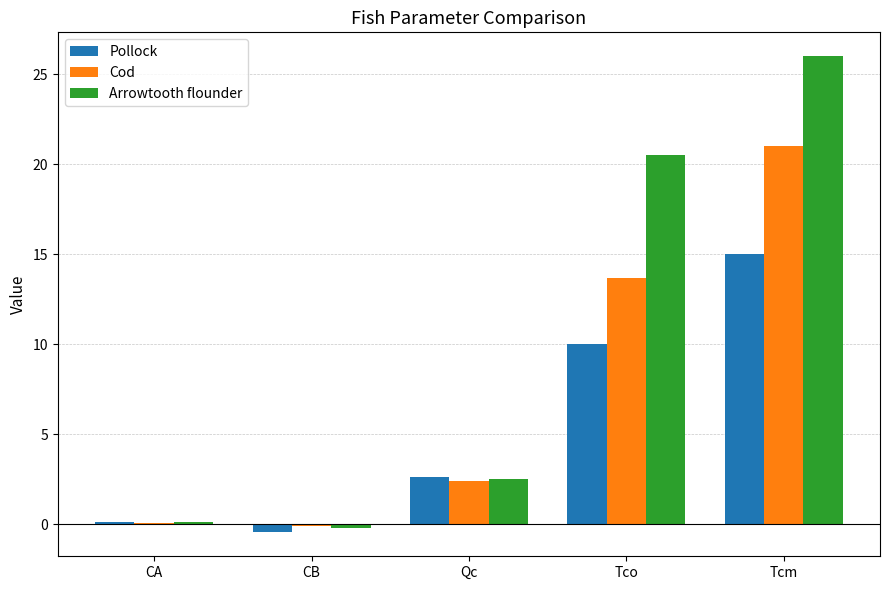

True or false: Pollock has a value of 4.4 at Qc.

False